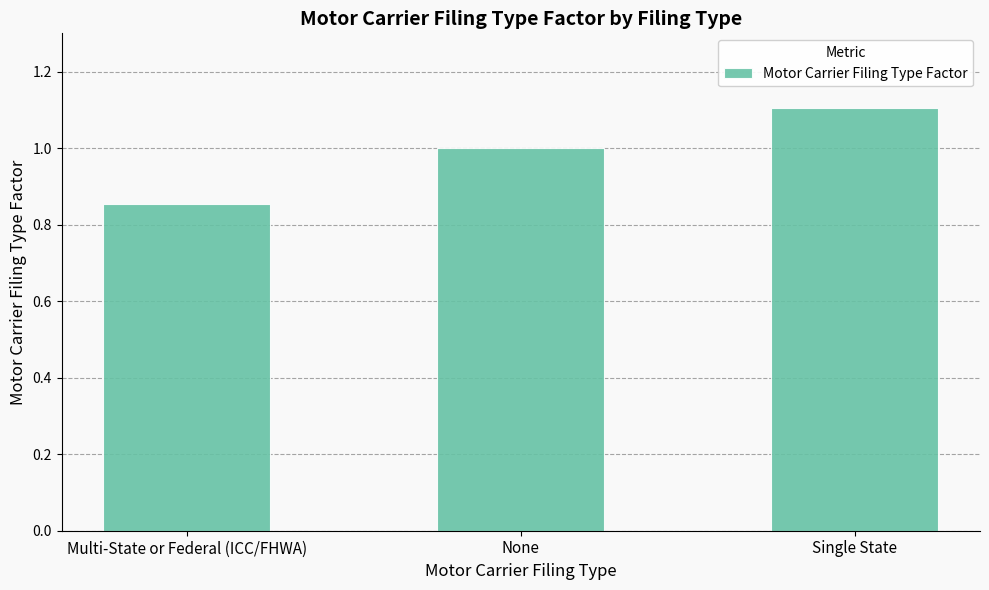

Which has a higher value, Single State or None?

Single State